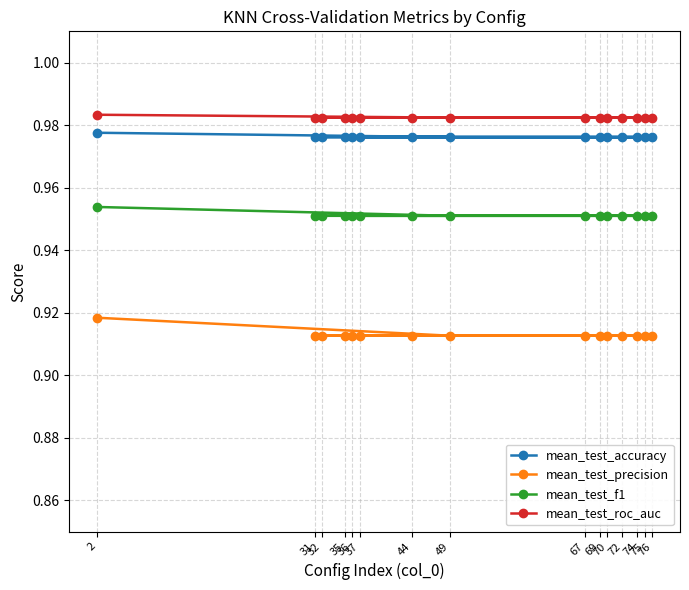

At which label does mean_test_accuracy reach its peak?

2